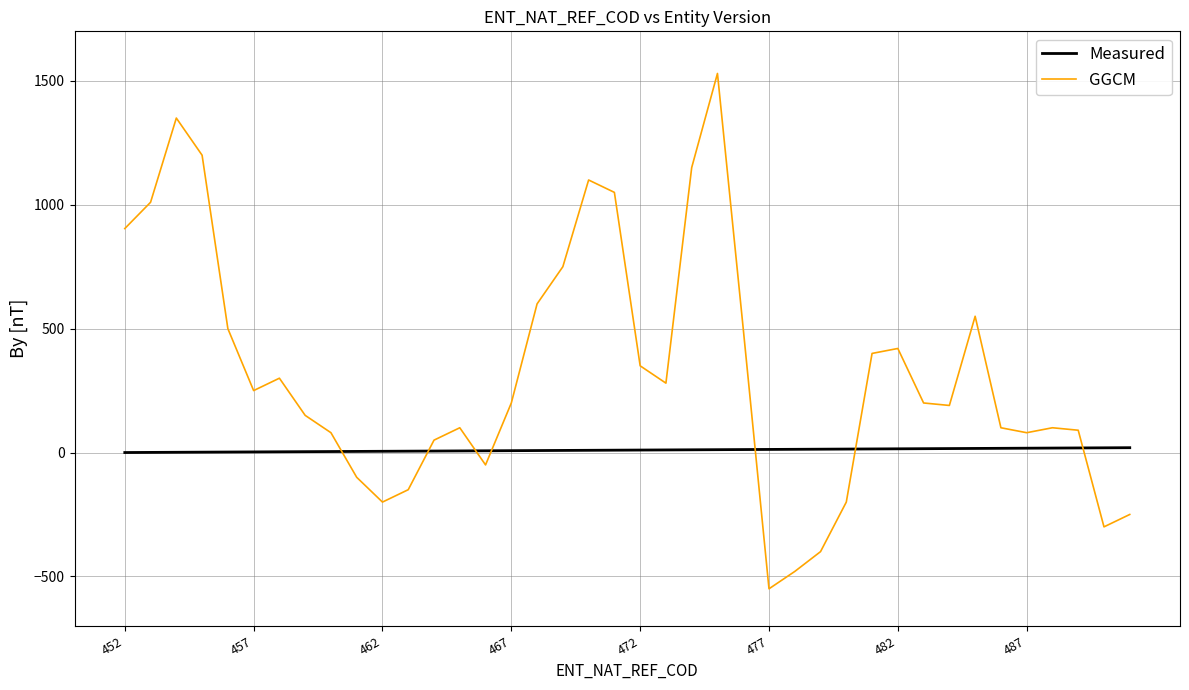

Is this an area chart (filled region under the line)?

No